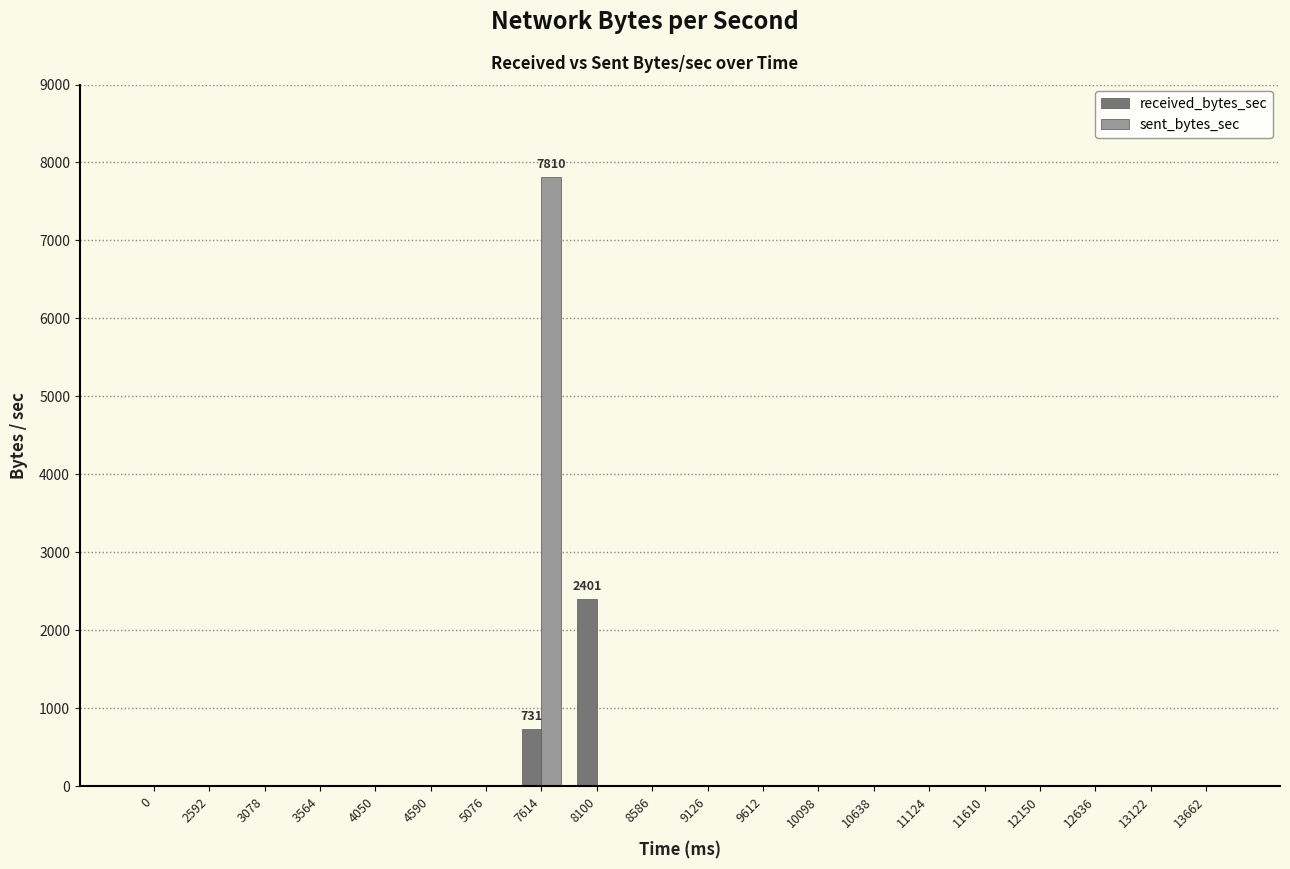

At which category is the sum across all series the highest?

7614